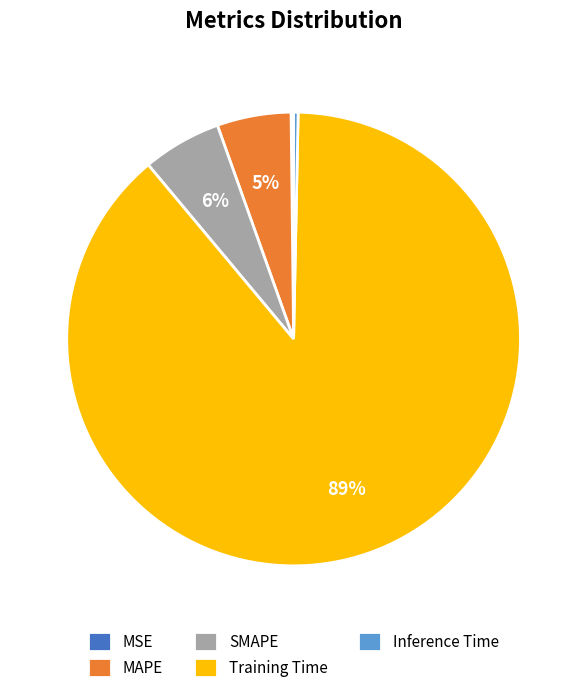

What percentage is the MAPE slice, to the nearest percent?

5%